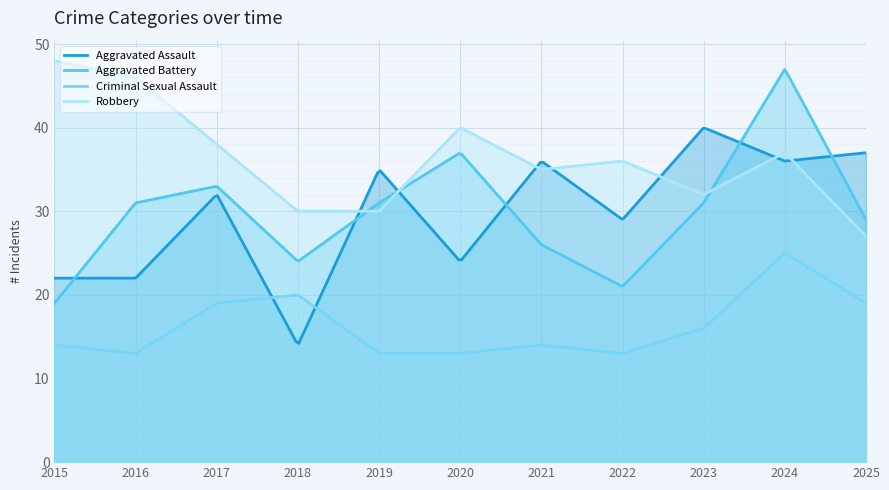

How many interior local valleys does the Aggravated Battery series have?

2